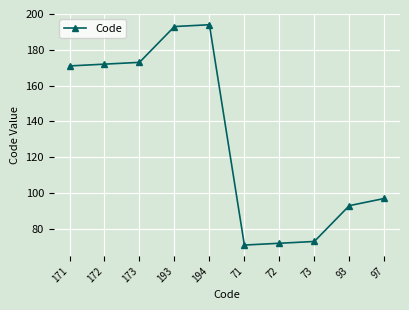

What is the sum of the values at 93 and 71?

164